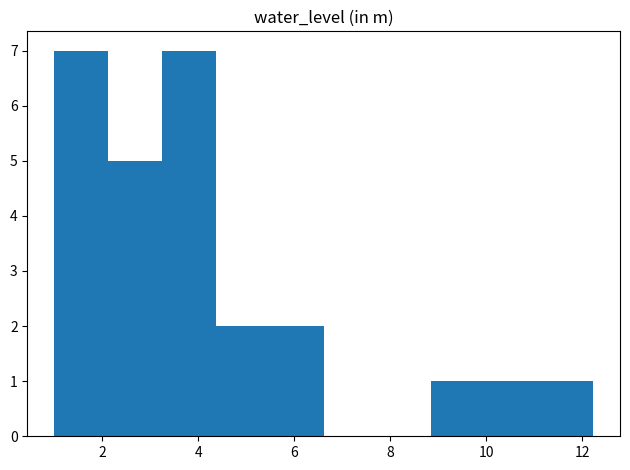

Reading left to right, list every bar in this chart as the range it spans on the x-axis followed by its height. Neither the bar edges nor the heights are printed on the chart, so give them approximately, as read against the axes.

1.0 to 2.2: 7
2.2 to 3.2: 5
3.2 to 4.4: 7
4.4 to 5.4: 2
5.4 to 6.6: 2
6.6 to 7.8: 0
7.8 to 8.8: 0
8.8 to 10.0: 1
10.0 to 11.2: 1
11.2 to 12.2: 1